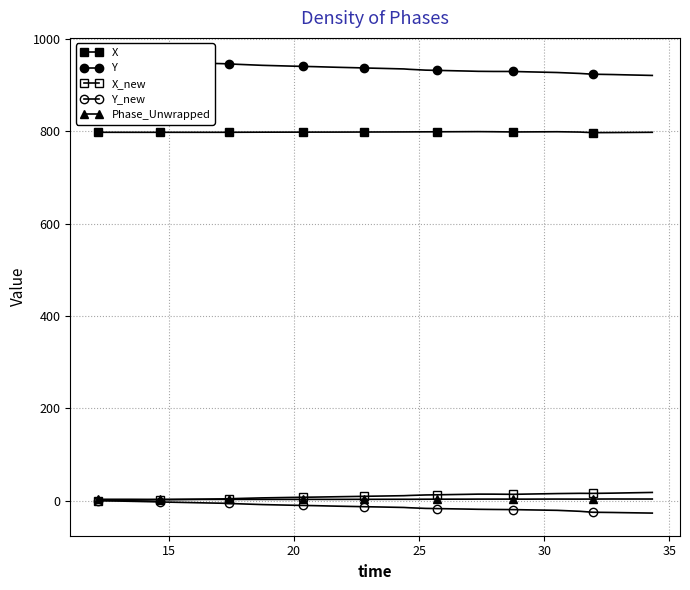

True or false: Y and X intersect in this chart.

False